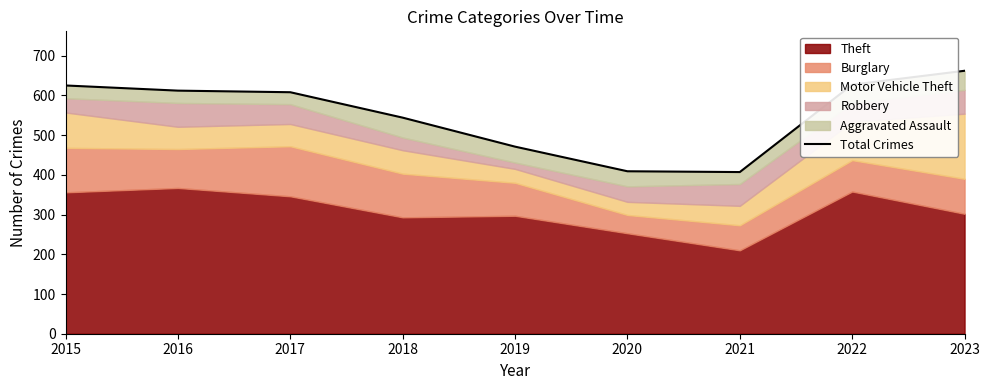

True or false: the data shows 407 at 2021.

True